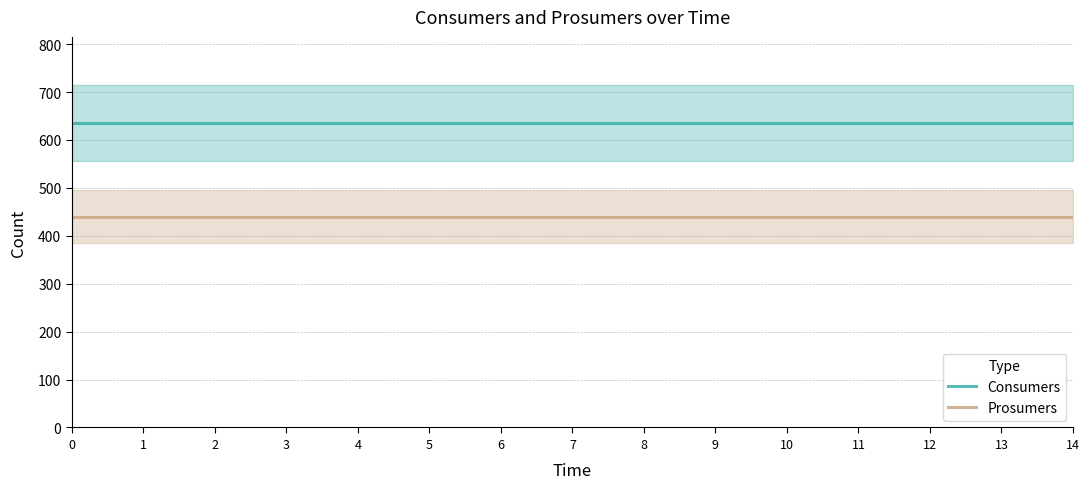

True or false: Prosumers has a value of 440 at 1.

True